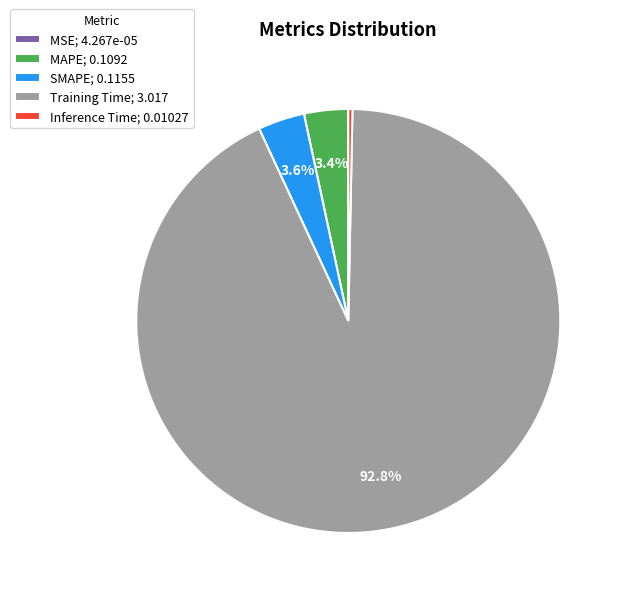

What is the total percentage of SMAPE; 0.1155 and Training Time; 3.017?

96.3%